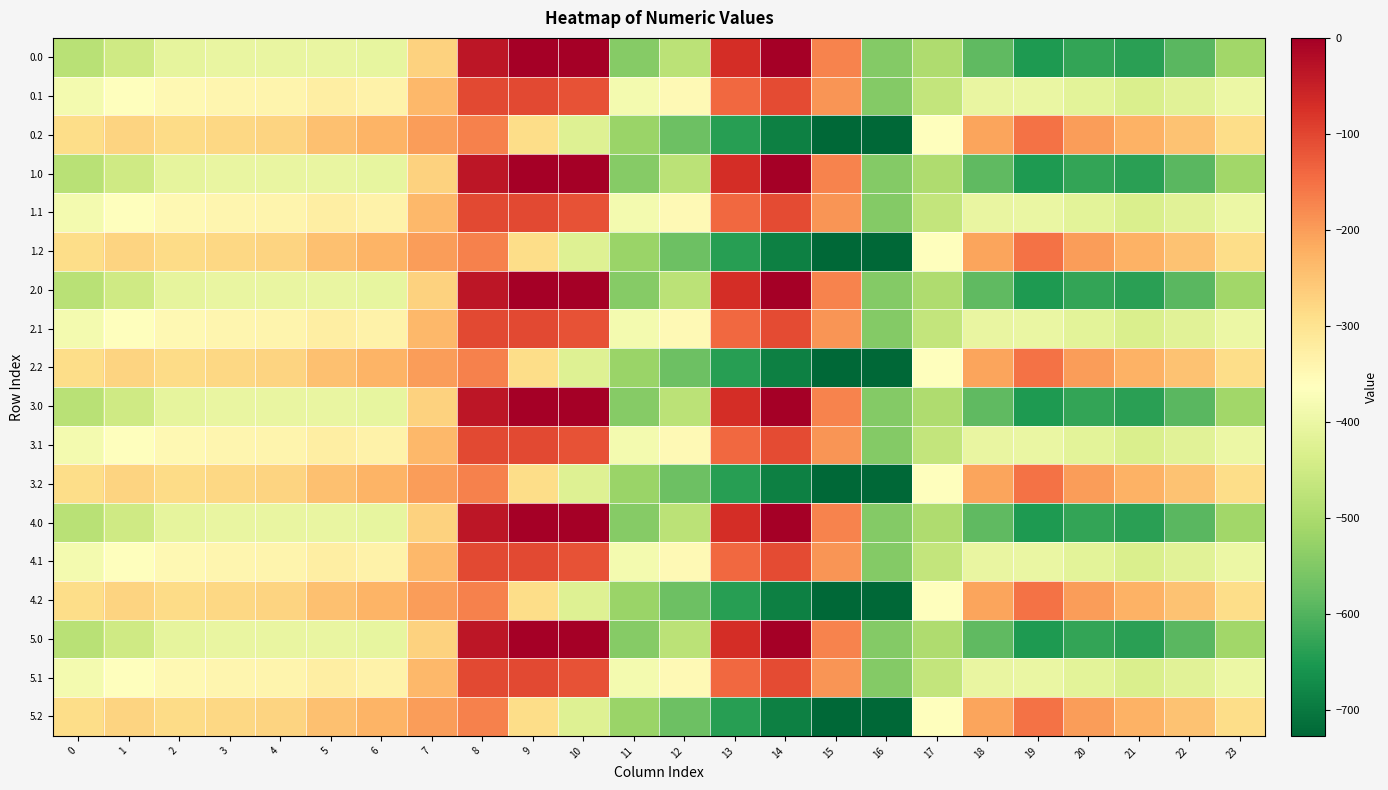

Reading right to left, what are all the values shown in this chart?

0.0: 23=-511.3	22=-592.3	21=-638.4	20=-629.9	19=-649.2	18=-586.7	17=-494.8	16=-545.4	15=-172.8	14=-0.3	13=-70.2	12=-477.2	11=-544.3	10=0.0	9=0.0	8=-35.0	7=-270.7	6=-408.0	5=-403.8	4=-404.9	3=-404.4	2=-410.3	1=-449.5	0=-482.0
0.1: 23=-399.4	22=-419.9	21=-432.4	20=-414.5	19=-400.2	18=-405.4	17=-466.6	16=-547.3	15=-190.4	14=-105.5	13=-141.2	12=-350.8	11=-384.7	10=-114.0	9=-104.8	8=-102.3	7=-234.9	6=-332.2	5=-325.7	4=-339.6	3=-342.7	2=-347.9	1=-361.1	0=-384.6
0.2: 23=-287.5	22=-247.4	21=-226.4	20=-199.2	19=-151.0	18=-210.0	17=-362.4	16=-726.6	15=-725.8	14=-687.4	13=-640.4	12=-571.2	11=-520.6	10=-423.5	9=-288.5	8=-169.5	7=-199.0	6=-228.8	5=-245.0	4=-274.4	3=-281.0	2=-285.5	1=-272.7	0=-287.1
1.0: 23=-511.3	22=-592.3	21=-638.4	20=-629.9	19=-649.2	18=-586.7	17=-494.8	16=-545.4	15=-172.8	14=-0.3	13=-70.2	12=-477.2	11=-544.3	10=0.0	9=0.0	8=-35.0	7=-270.7	6=-408.0	5=-403.8	4=-404.9	3=-404.4	2=-410.3	1=-449.5	0=-482.0
1.1: 23=-399.4	22=-419.9	21=-432.4	20=-414.5	19=-400.2	18=-405.4	17=-466.6	16=-547.3	15=-190.4	14=-105.5	13=-141.2	12=-350.8	11=-384.7	10=-114.0	9=-104.8	8=-102.3	7=-234.9	6=-332.2	5=-325.7	4=-339.6	3=-342.7	2=-347.9	1=-361.1	0=-384.6
1.2: 23=-287.5	22=-247.4	21=-226.4	20=-199.2	19=-151.0	18=-210.0	17=-362.4	16=-726.6	15=-725.8	14=-687.4	13=-640.4	12=-571.2	11=-520.6	10=-423.5	9=-288.5	8=-169.5	7=-199.0	6=-228.8	5=-245.0	4=-274.4	3=-281.0	2=-285.5	1=-272.7	0=-287.1
2.0: 23=-511.3	22=-592.3	21=-638.4	20=-629.9	19=-649.2	18=-586.7	17=-494.8	16=-545.4	15=-172.8	14=-0.3	13=-70.2	12=-477.2	11=-544.3	10=0.0	9=0.0	8=-35.0	7=-270.7	6=-408.0	5=-403.8	4=-404.9	3=-404.4	2=-410.3	1=-449.5	0=-482.0
2.1: 23=-399.4	22=-419.9	21=-432.4	20=-414.5	19=-400.2	18=-405.4	17=-466.6	16=-547.3	15=-190.4	14=-105.5	13=-141.2	12=-350.8	11=-384.7	10=-114.0	9=-104.8	8=-102.3	7=-234.9	6=-332.2	5=-325.7	4=-339.6	3=-342.7	2=-347.9	1=-361.1	0=-384.6
2.2: 23=-287.5	22=-247.4	21=-226.4	20=-199.2	19=-151.0	18=-210.0	17=-362.4	16=-726.6	15=-725.8	14=-687.4	13=-640.4	12=-571.2	11=-520.6	10=-423.5	9=-288.5	8=-169.5	7=-199.0	6=-228.8	5=-245.0	4=-274.4	3=-281.0	2=-285.5	1=-272.7	0=-287.1
3.0: 23=-511.3	22=-592.3	21=-638.4	20=-629.9	19=-649.2	18=-586.7	17=-494.8	16=-545.4	15=-172.8	14=-0.3	13=-70.2	12=-477.2	11=-544.3	10=0.0	9=0.0	8=-35.0	7=-270.7	6=-408.0	5=-403.8	4=-404.9	3=-404.4	2=-410.3	1=-449.5	0=-482.0
3.1: 23=-399.4	22=-419.9	21=-432.4	20=-414.5	19=-400.2	18=-405.4	17=-466.6	16=-547.3	15=-190.4	14=-105.5	13=-141.2	12=-350.8	11=-384.7	10=-114.0	9=-104.8	8=-102.3	7=-234.9	6=-332.2	5=-325.7	4=-339.6	3=-342.7	2=-347.9	1=-361.1	0=-384.6
3.2: 23=-287.5	22=-247.4	21=-226.4	20=-199.2	19=-151.0	18=-210.0	17=-362.4	16=-726.6	15=-725.8	14=-687.4	13=-640.4	12=-571.2	11=-520.6	10=-423.5	9=-288.5	8=-169.5	7=-199.0	6=-228.8	5=-245.0	4=-274.4	3=-281.0	2=-285.5	1=-272.7	0=-287.1
4.0: 23=-511.3	22=-592.3	21=-638.4	20=-629.9	19=-649.2	18=-586.7	17=-494.8	16=-545.4	15=-172.8	14=-0.3	13=-70.2	12=-477.2	11=-544.3	10=0.0	9=0.0	8=-35.0	7=-270.7	6=-408.0	5=-403.8	4=-404.9	3=-404.4	2=-410.3	1=-449.5	0=-482.0
4.1: 23=-399.4	22=-419.9	21=-432.4	20=-414.5	19=-400.2	18=-405.4	17=-466.6	16=-547.3	15=-190.4	14=-105.5	13=-141.2	12=-350.8	11=-384.7	10=-114.0	9=-104.8	8=-102.3	7=-234.9	6=-332.2	5=-325.7	4=-339.6	3=-342.7	2=-347.9	1=-361.1	0=-384.6
4.2: 23=-287.5	22=-247.4	21=-226.4	20=-199.2	19=-151.0	18=-210.0	17=-362.4	16=-726.6	15=-725.8	14=-687.4	13=-640.4	12=-571.2	11=-520.6	10=-423.5	9=-288.5	8=-169.5	7=-199.0	6=-228.8	5=-245.0	4=-274.4	3=-281.0	2=-285.5	1=-272.7	0=-287.1
5.0: 23=-511.3	22=-592.3	21=-638.4	20=-629.9	19=-649.2	18=-586.7	17=-494.8	16=-545.4	15=-172.8	14=-0.3	13=-70.2	12=-477.2	11=-544.3	10=0.0	9=0.0	8=-35.0	7=-270.7	6=-408.0	5=-403.8	4=-404.9	3=-404.4	2=-410.3	1=-449.5	0=-482.0
5.1: 23=-399.4	22=-419.9	21=-432.4	20=-414.5	19=-400.2	18=-405.4	17=-466.6	16=-547.3	15=-190.4	14=-105.5	13=-141.2	12=-350.8	11=-384.7	10=-114.0	9=-104.8	8=-102.3	7=-234.9	6=-332.2	5=-325.7	4=-339.6	3=-342.7	2=-347.9	1=-361.1	0=-384.6
5.2: 23=-287.5	22=-247.4	21=-226.4	20=-199.2	19=-151.0	18=-210.0	17=-362.4	16=-726.6	15=-725.8	14=-687.4	13=-640.4	12=-571.2	11=-520.6	10=-423.5	9=-288.5	8=-169.5	7=-199.0	6=-228.8	5=-245.0	4=-274.4	3=-281.0	2=-285.5	1=-272.7	0=-287.1